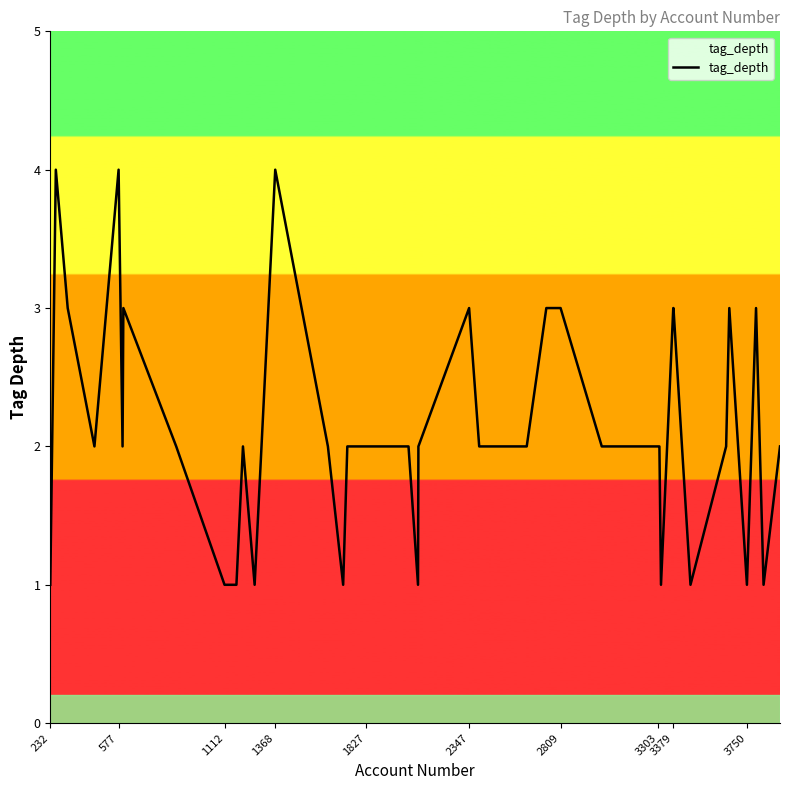

What is the maximum value shown in the chart?

4